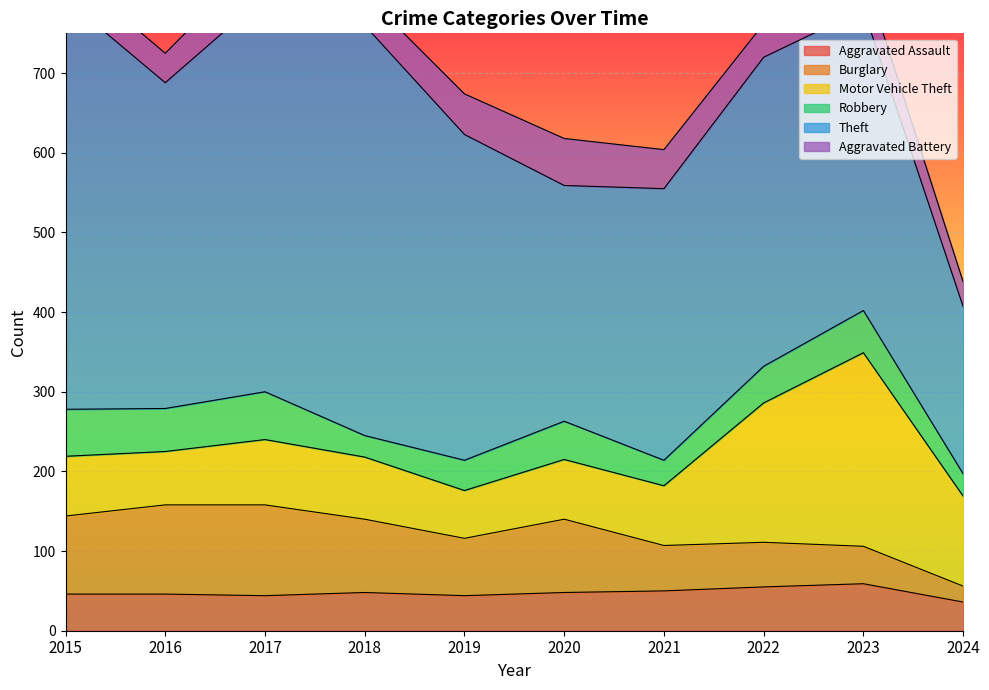

What is the spread (max minus min) of values at 2019?

371